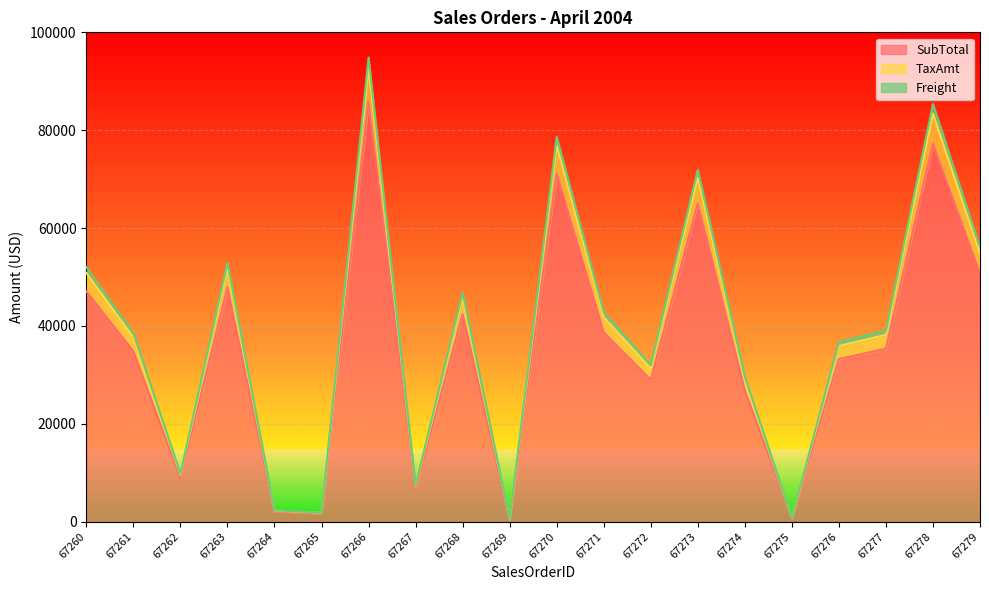

The SubTotal series shows 29654.2 at 67279. True or false?

False